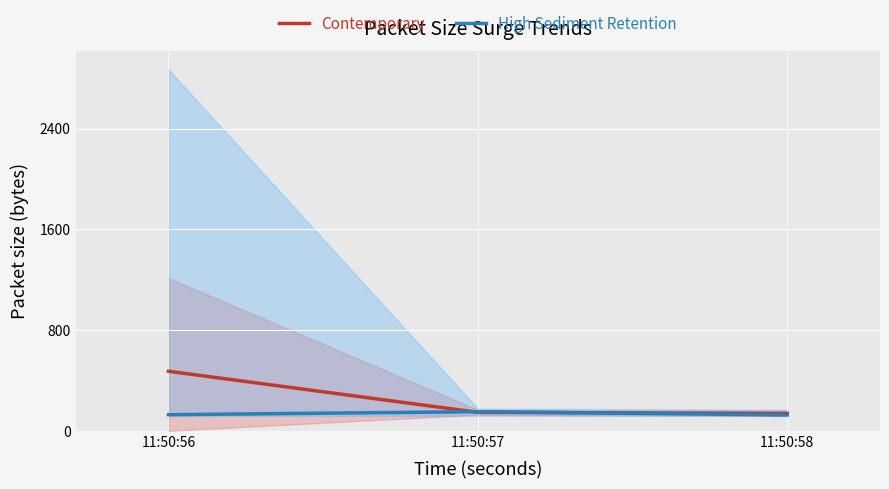

Where does the High Sediment Retention series first go above 128?

11:50:57